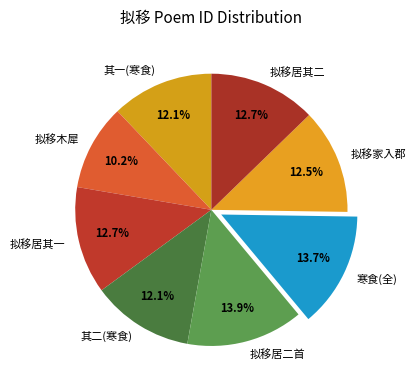

What percentage do 拟移居二首 and 其一(寒食) together represent?

26.0%